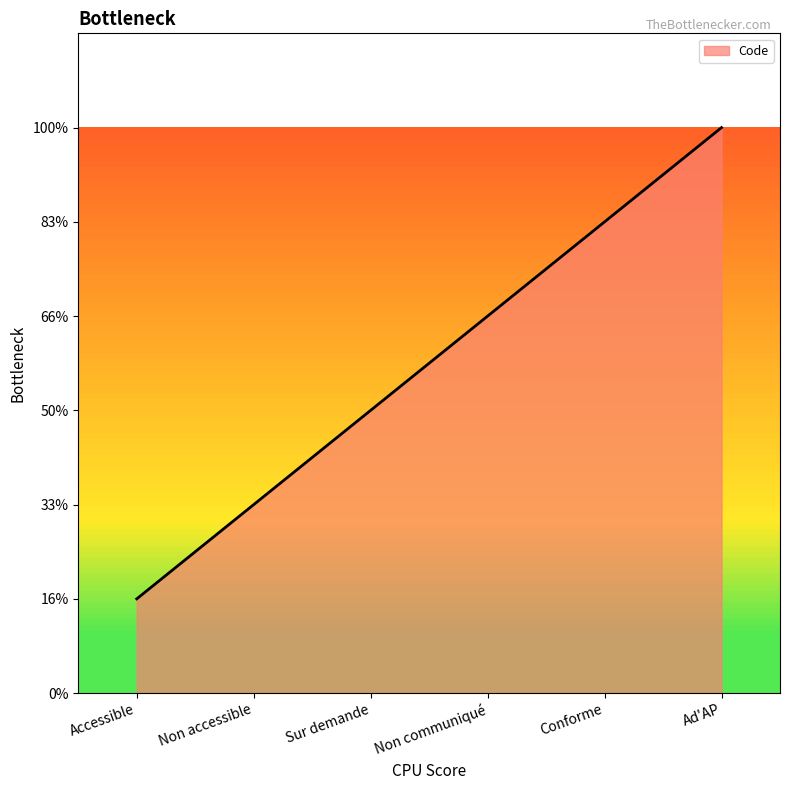

Is this an area chart (filled region under the line)?

Yes